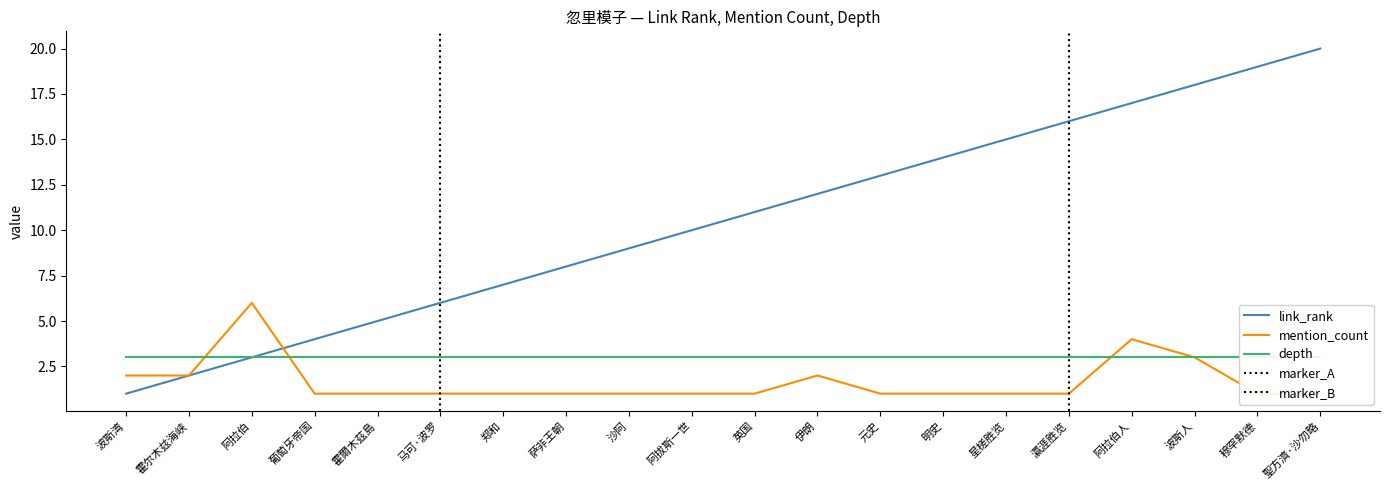

What is the average value of the mention_count series?

2